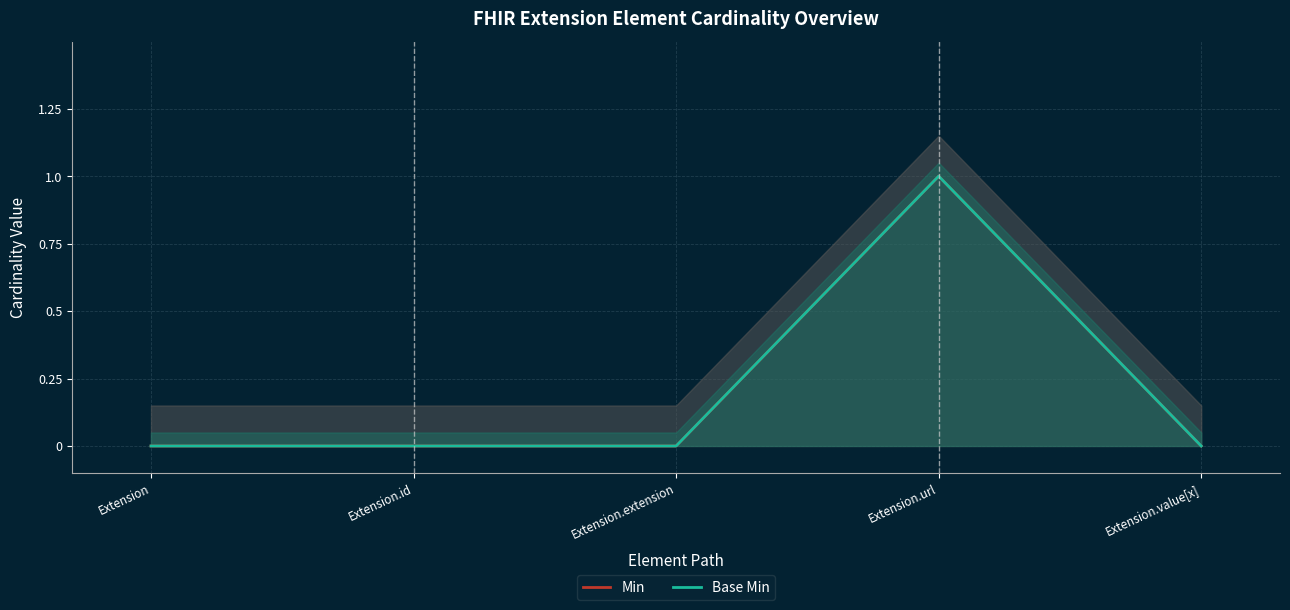

What is the highest value of the Min series?

1